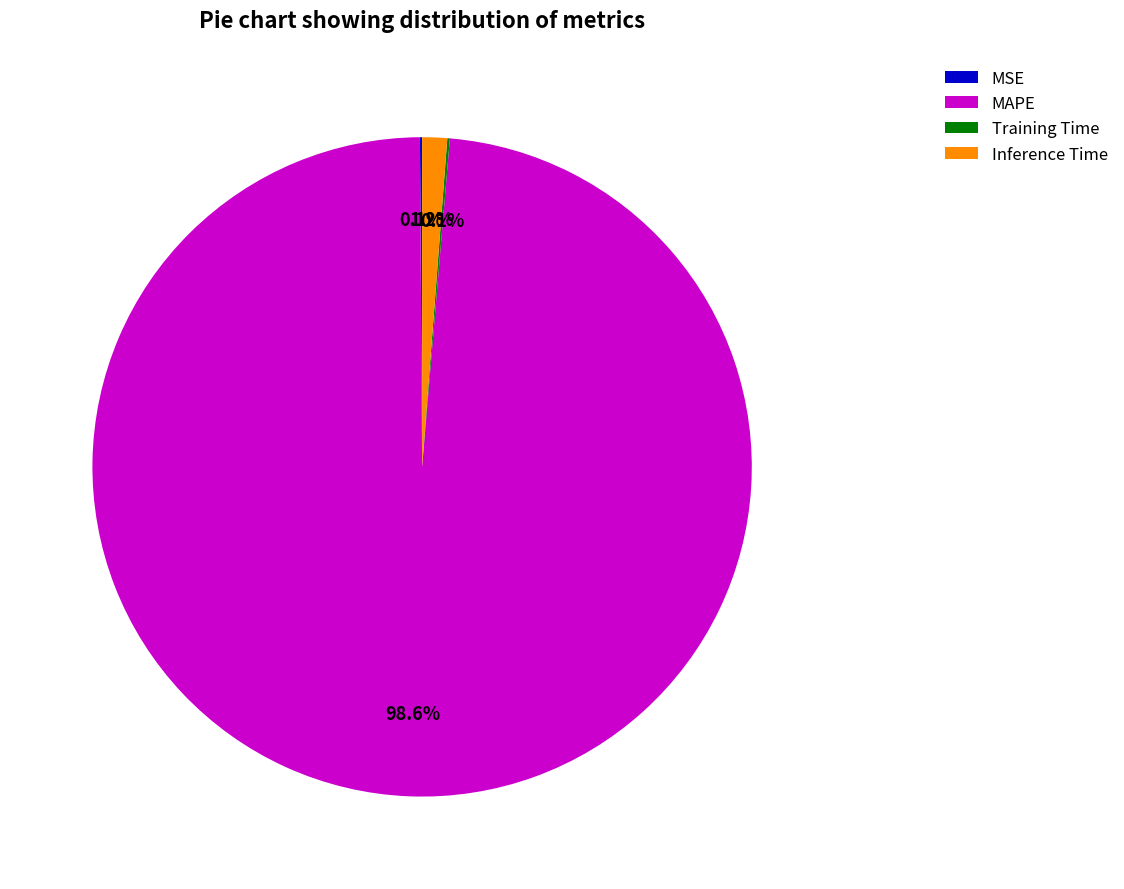

Combined, what portion of the pie is Inference Time and MAPE?

99.8%